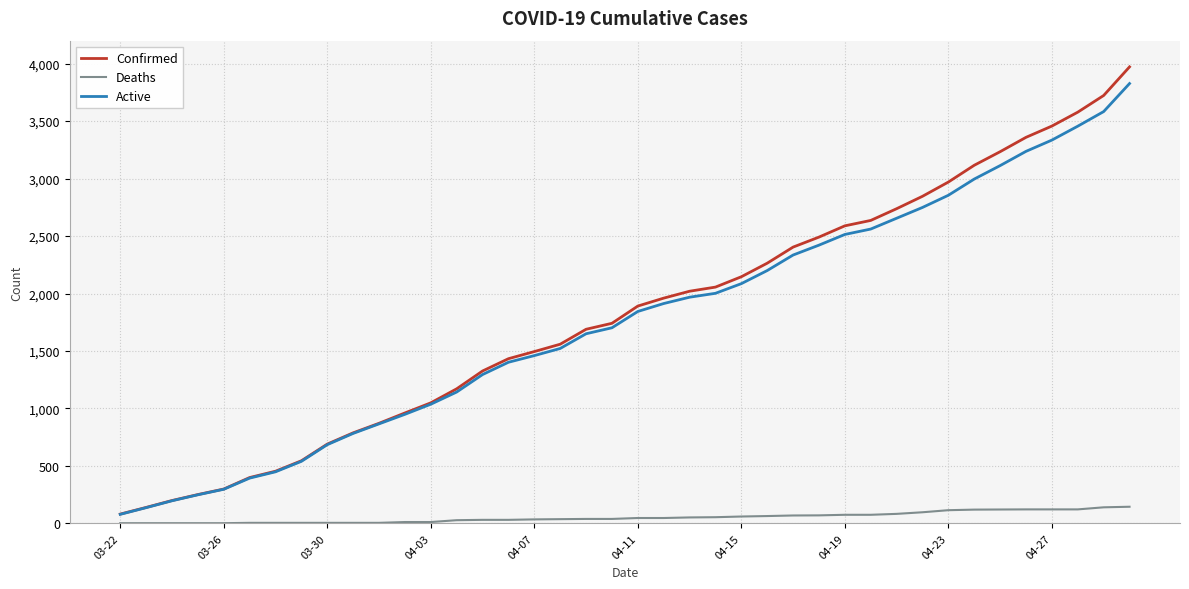

Which series has the widest spread of values?

Confirmed